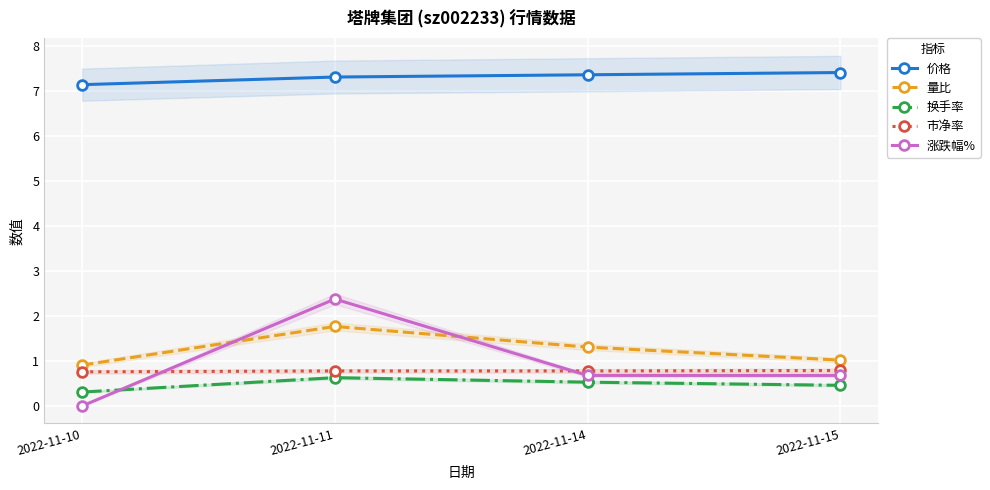

True or false: 市净率 has more than 0 interior local peaks.

False